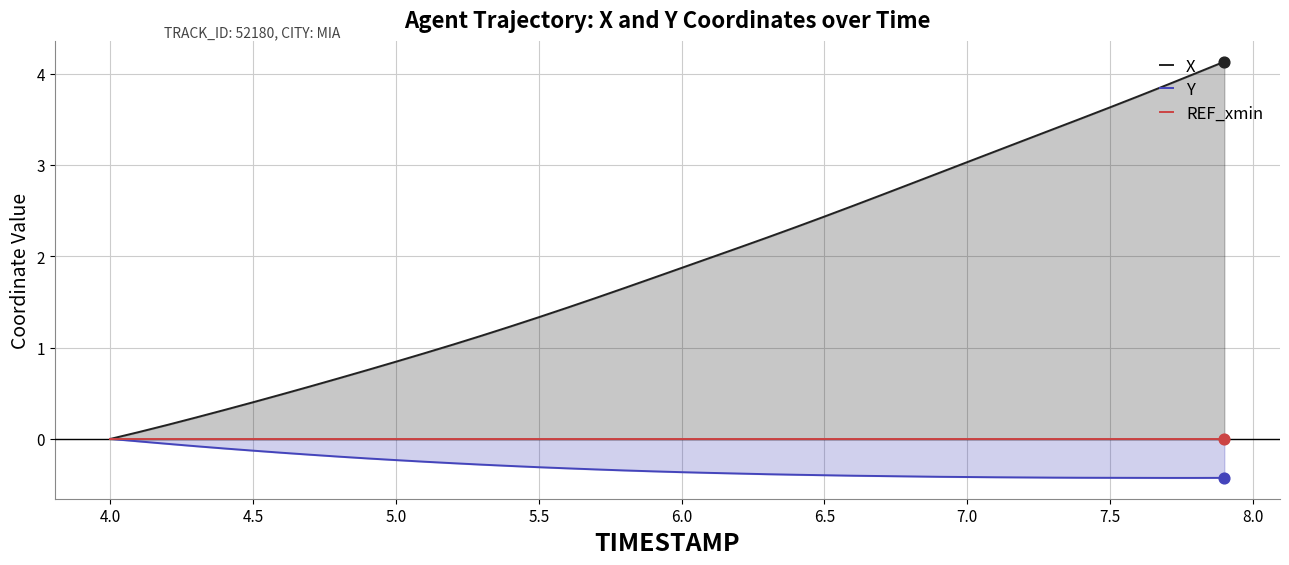

Which series has the largest Y range (max minus min)?

X